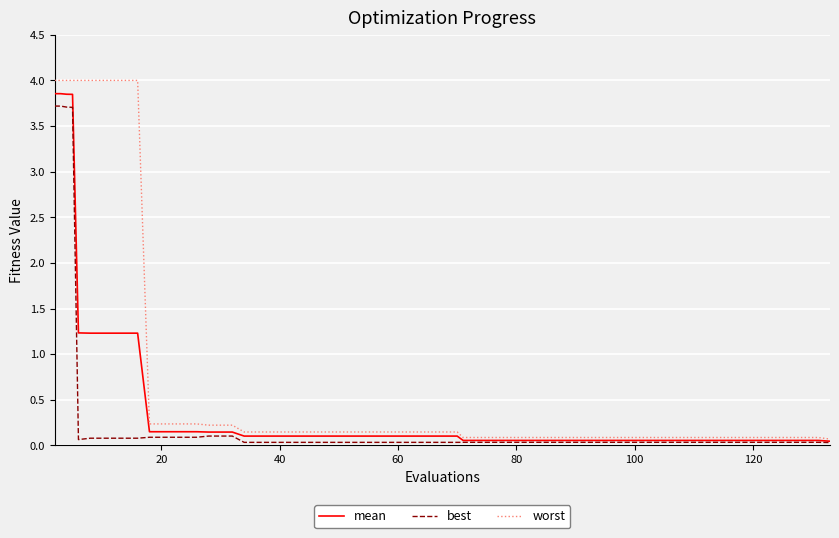

Which series has the largest range (max minus min)?

worst